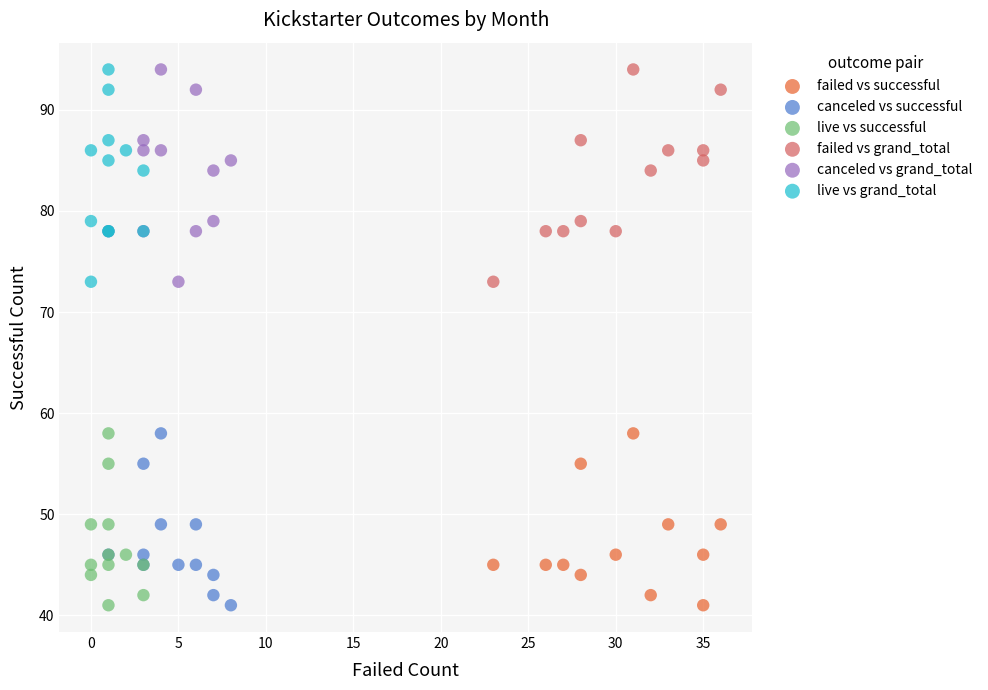

What are all the series names shown in the legend?

failed vs successful, canceled vs successful, live vs successful, failed vs grand_total, canceled vs grand_total, live vs grand_total